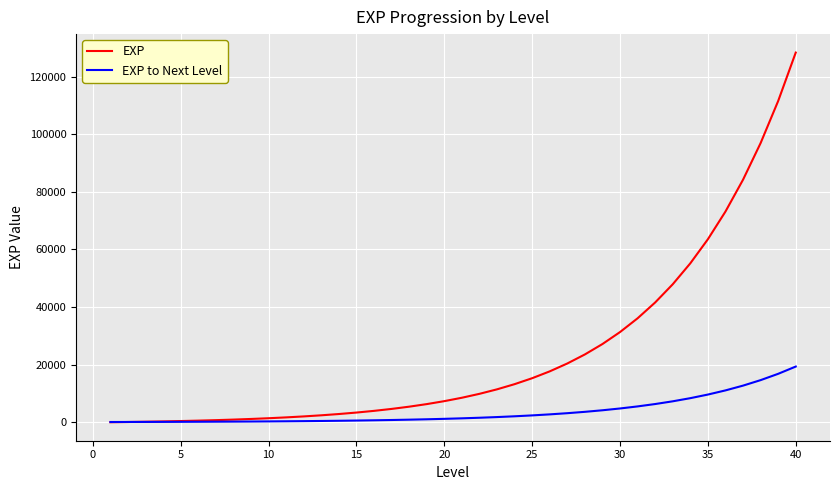

What is the maximum value shown in the chart?

128332.7